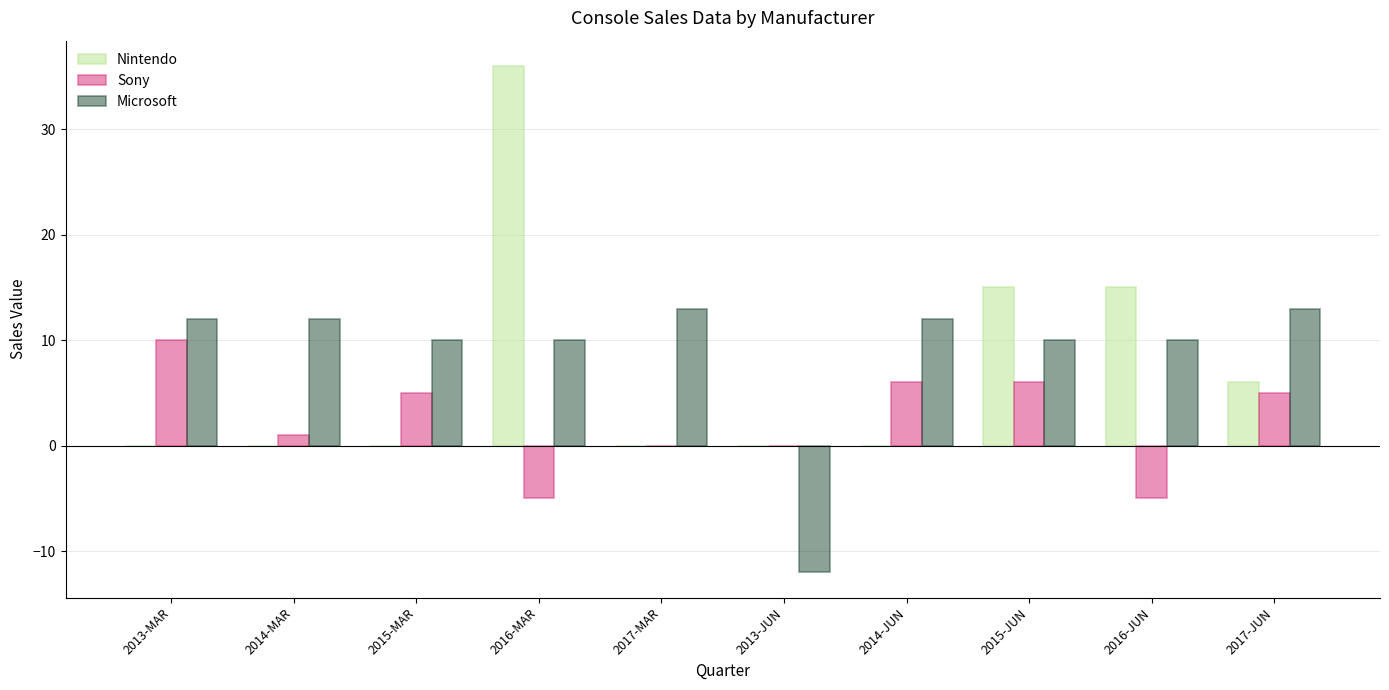

Reading left to right, extract all data points from this chart.

Nintendo: 2013-MAR=0	2014-MAR=0	2015-MAR=0	2016-MAR=36	2017-MAR=0	2013-JUN=0	2014-JUN=0	2015-JUN=15	2016-JUN=15	2017-JUN=6
Sony: 2013-MAR=10	2014-MAR=1	2015-MAR=5	2016-MAR=-5	2017-MAR=0	2013-JUN=0	2014-JUN=6	2015-JUN=6	2016-JUN=-5	2017-JUN=5
Microsoft: 2013-MAR=12	2014-MAR=12	2015-MAR=10	2016-MAR=10	2017-MAR=13	2013-JUN=-12	2014-JUN=12	2015-JUN=10	2016-JUN=10	2017-JUN=13